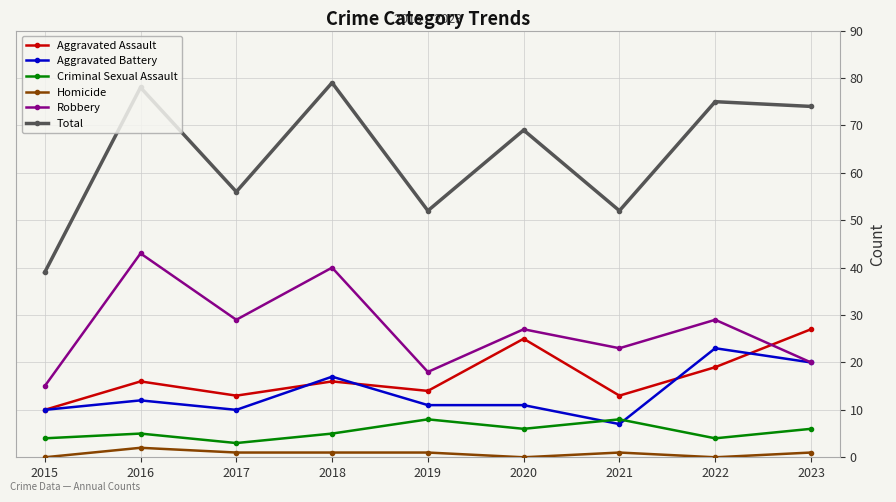

Where does the Robbery series first go above 27?

2016